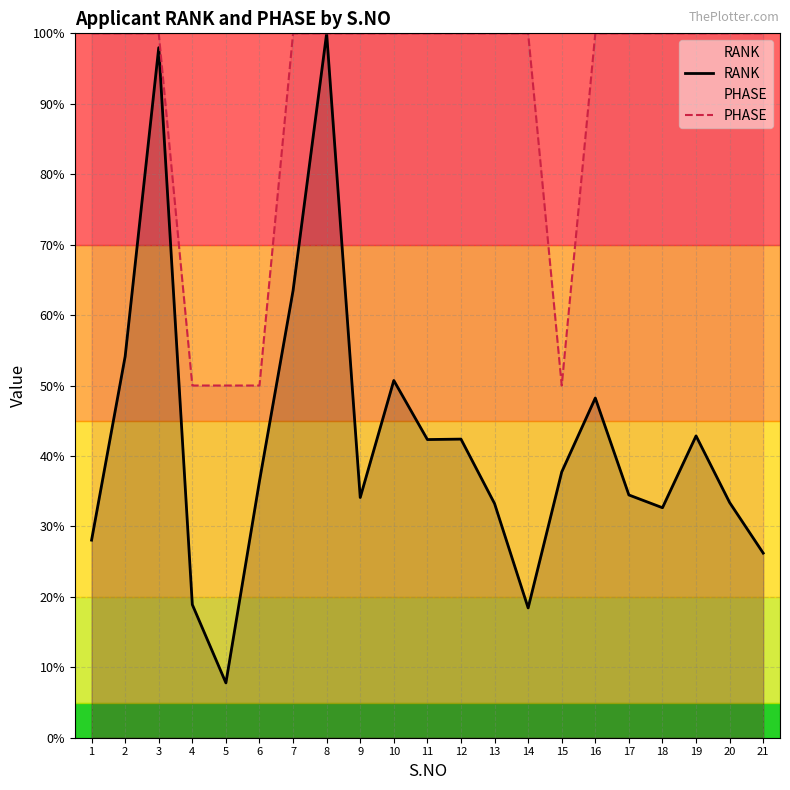

At 4, list the series in order from smallest to largest.

RANK, PHASE